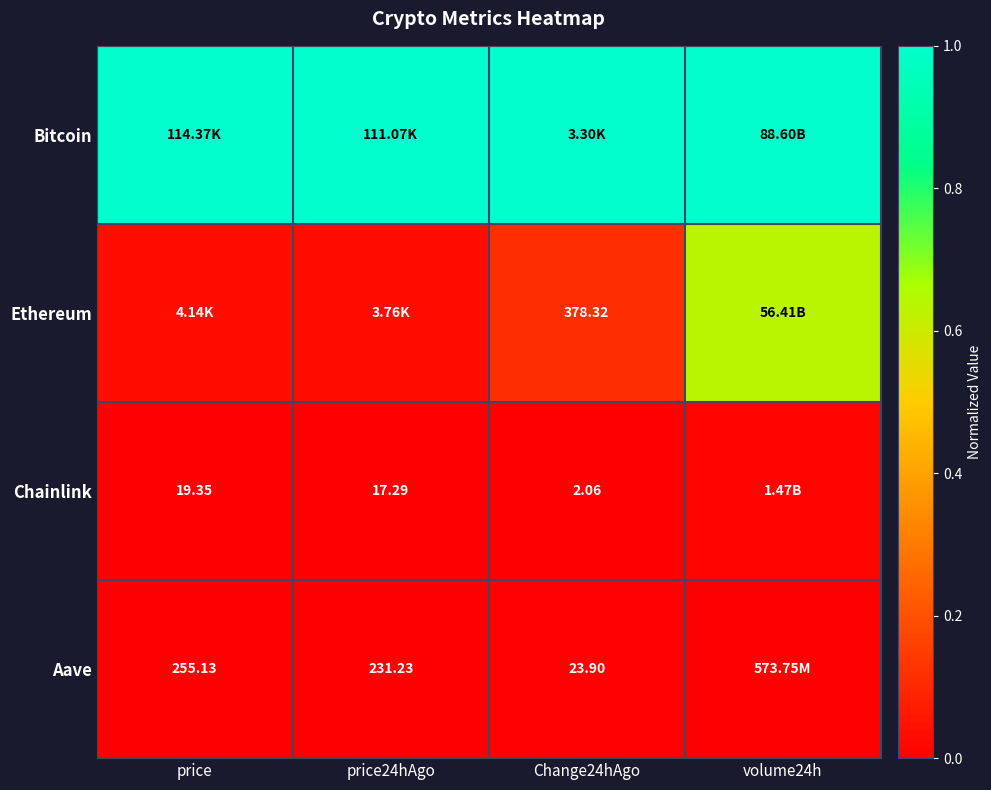

At Change24hAgo, list the series in order from largest to smallest.

Bitcoin, Ethereum, Aave, Chainlink